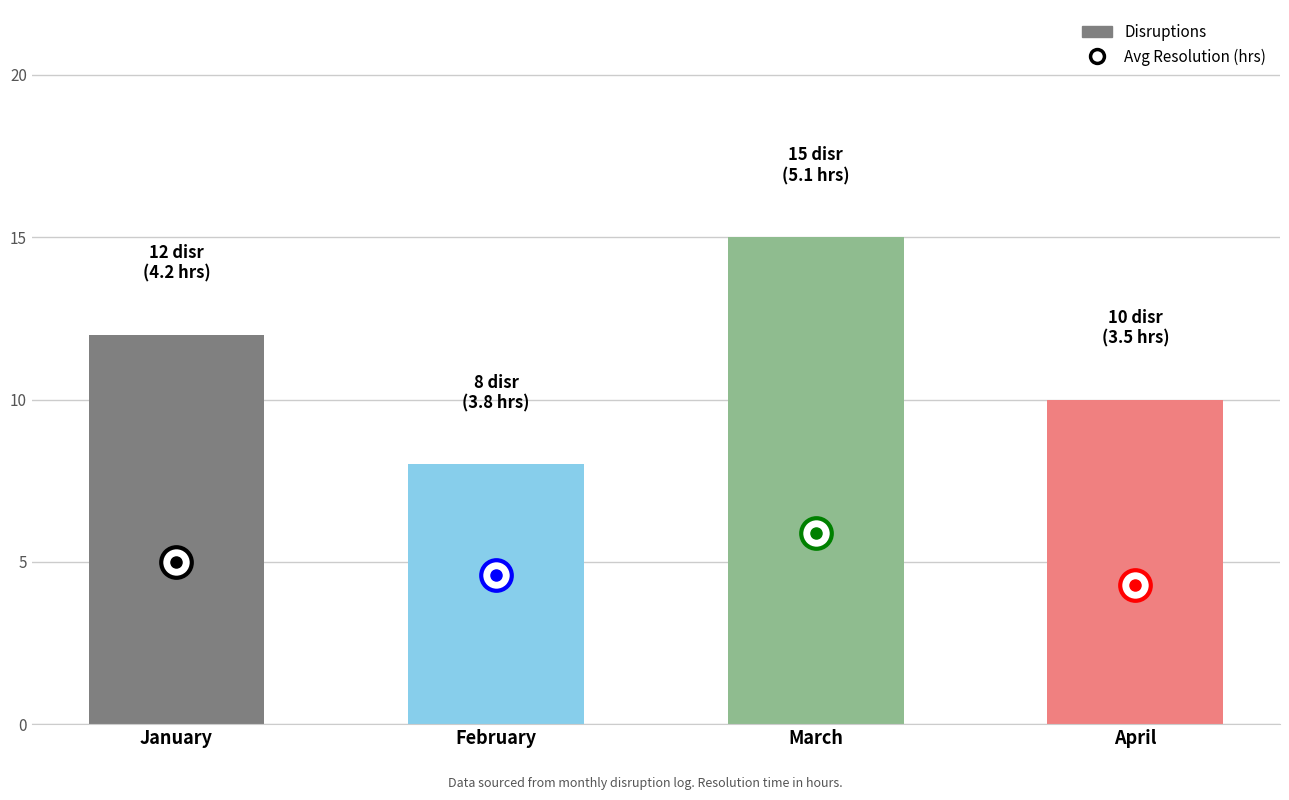

Between January and March, which is larger?

March